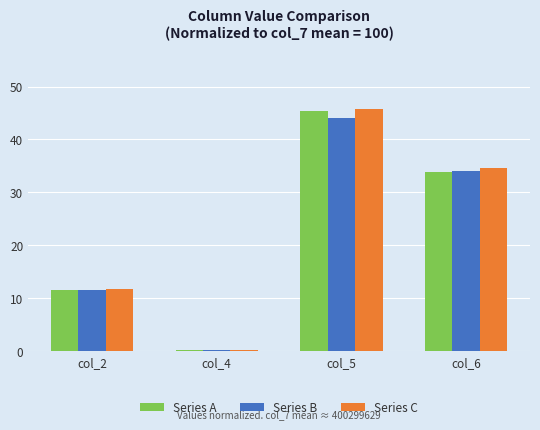

How many bars are there in total?

12